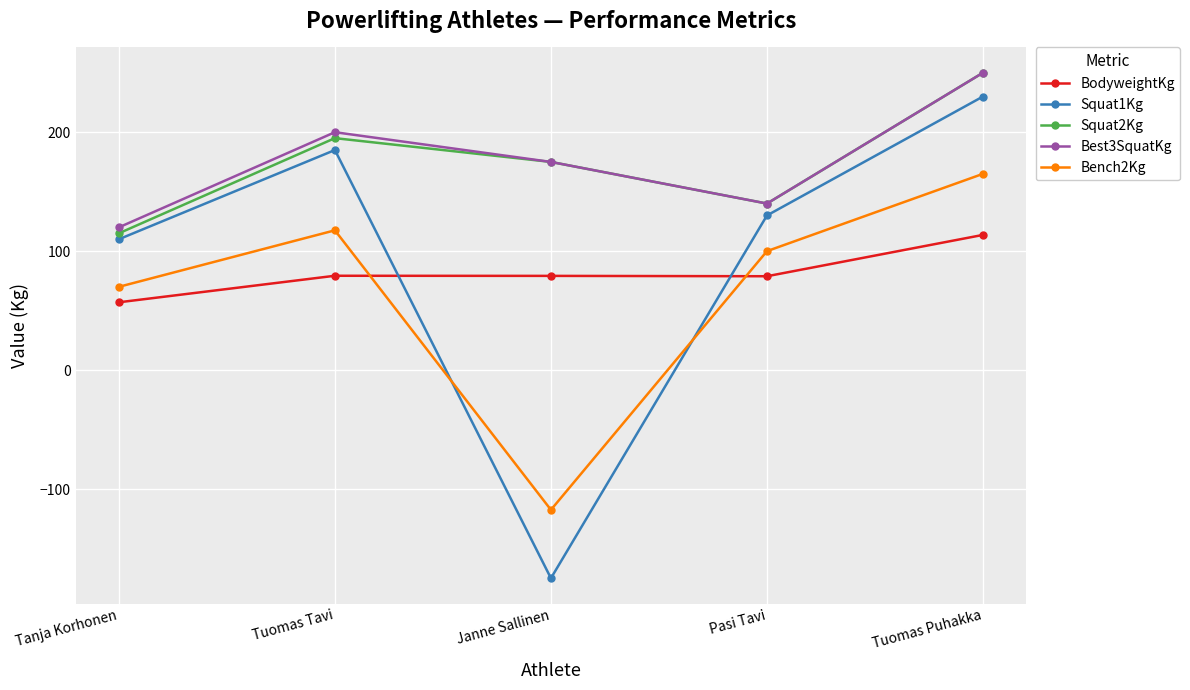

What is the approximate value of BodyweightKg at Janne Sallinen?

79.2